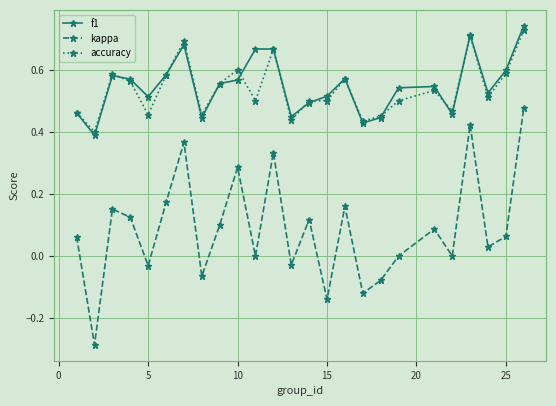

Which series has the widest spread of values?

kappa